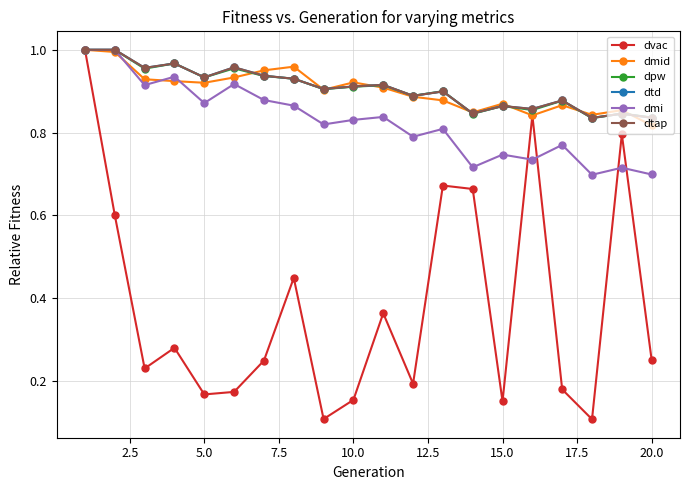

Which series has the largest range (max minus min)?

dvac